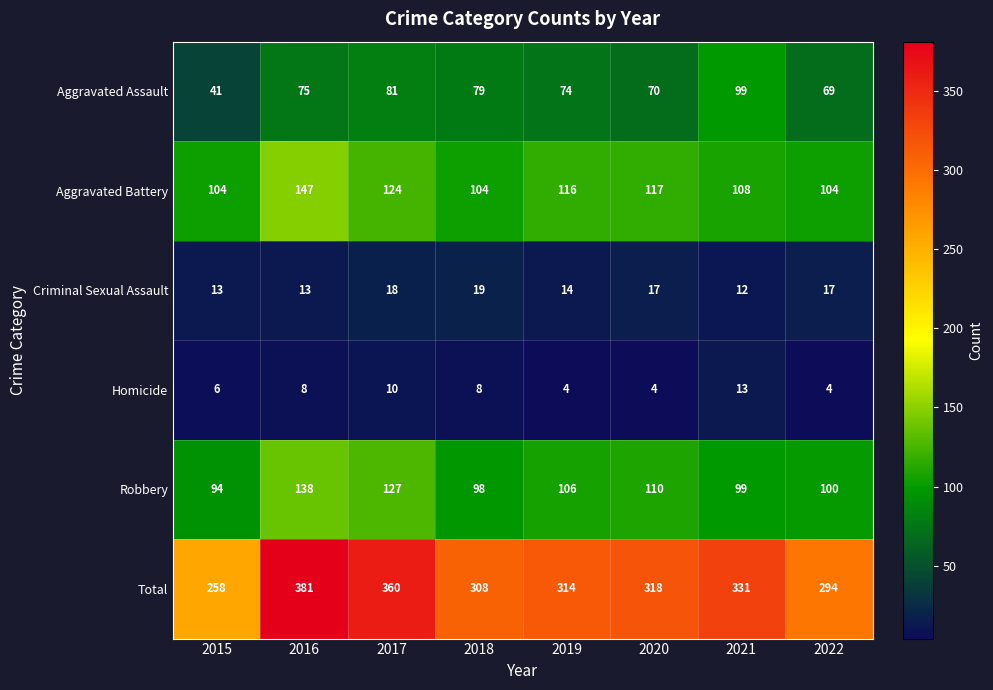

What is the sum of the Aggravated Battery values at 2022 and 2021?

212